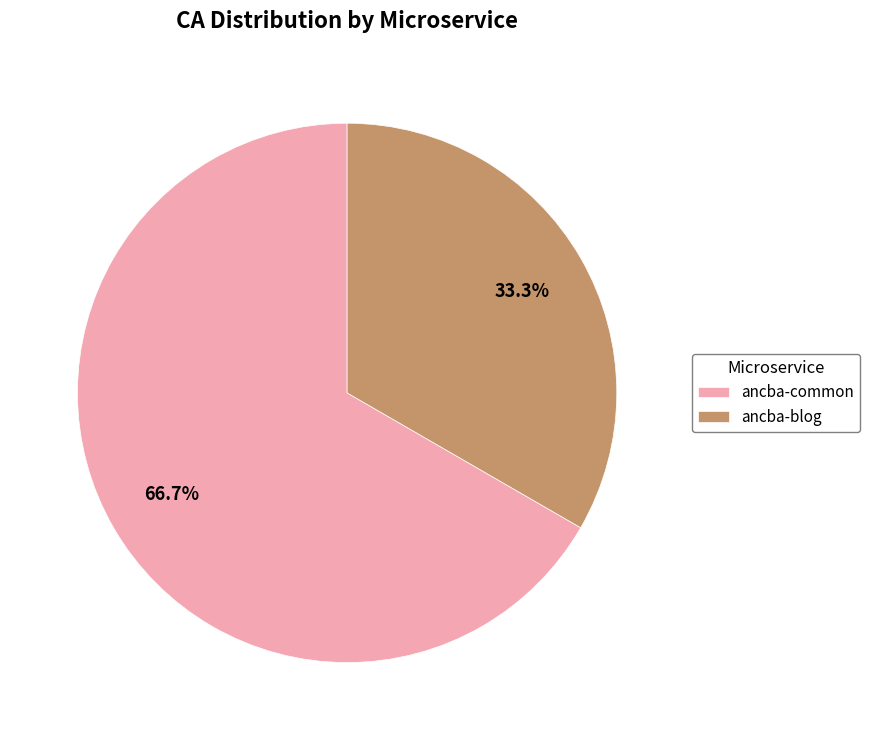

What is the ratio of the value at ancba-blog to the value at ancba-common?

0.5